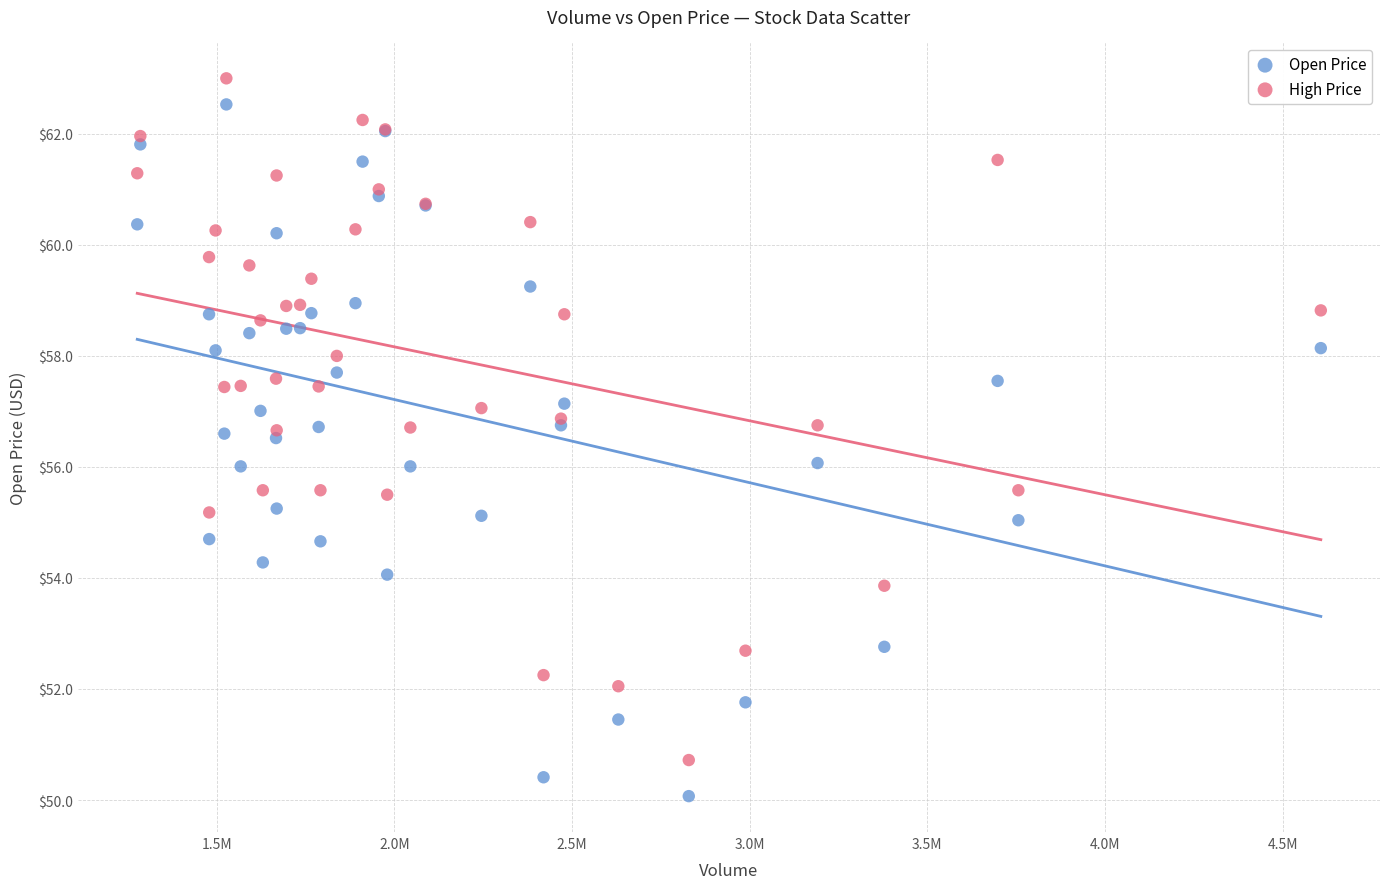

Which series reaches the minimum Y coordinate?

Open Price